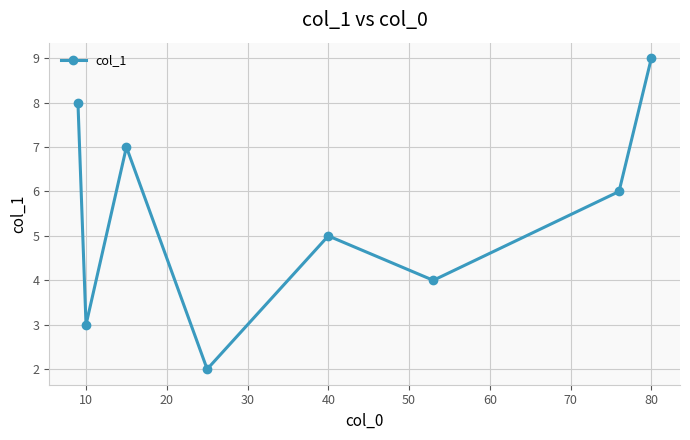

True or false: there are more than 2 points higher than both neighbors.

False